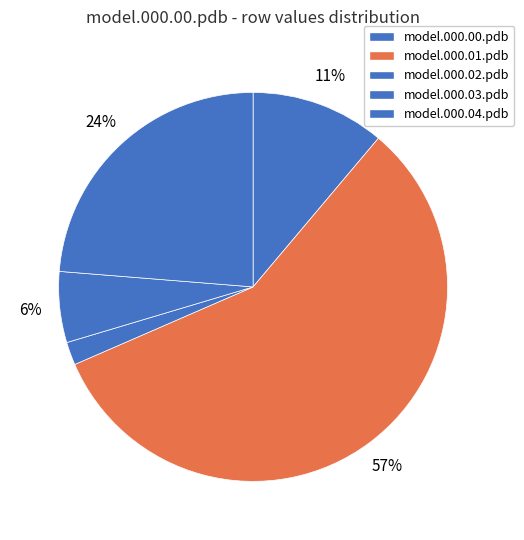

To the nearest percent, what is the average slice percentage?

20%